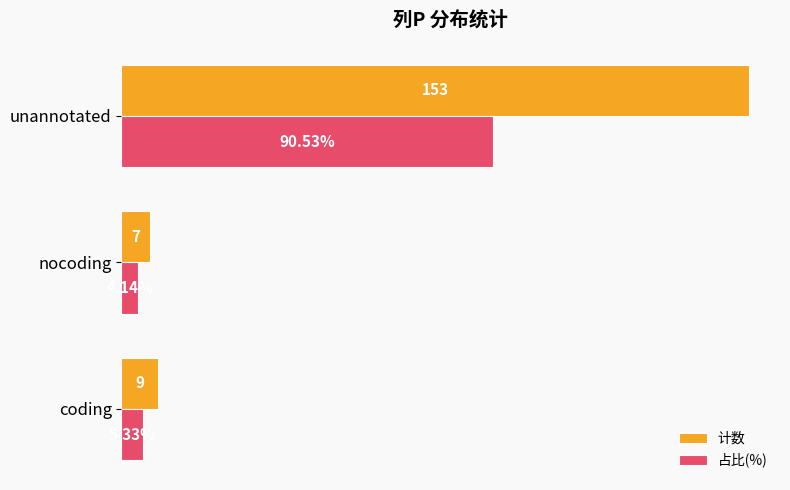

Which series has the widest spread of values?

计数